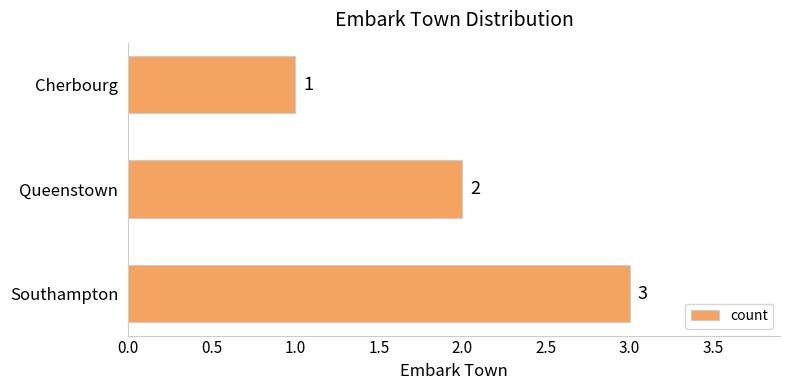

What is the sum of the values at Cherbourg and Queenstown?

3